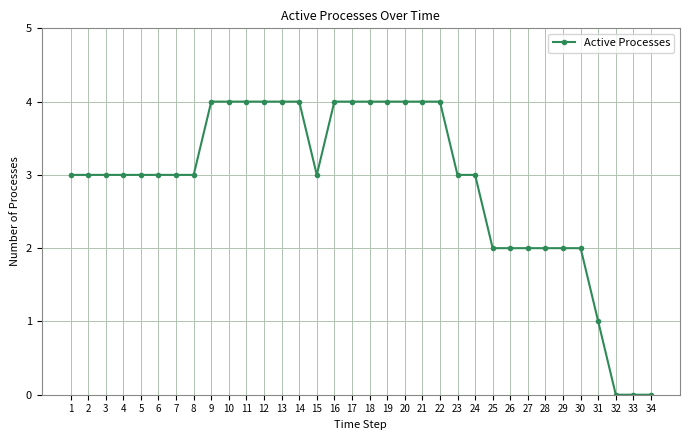

What is the average value?

3